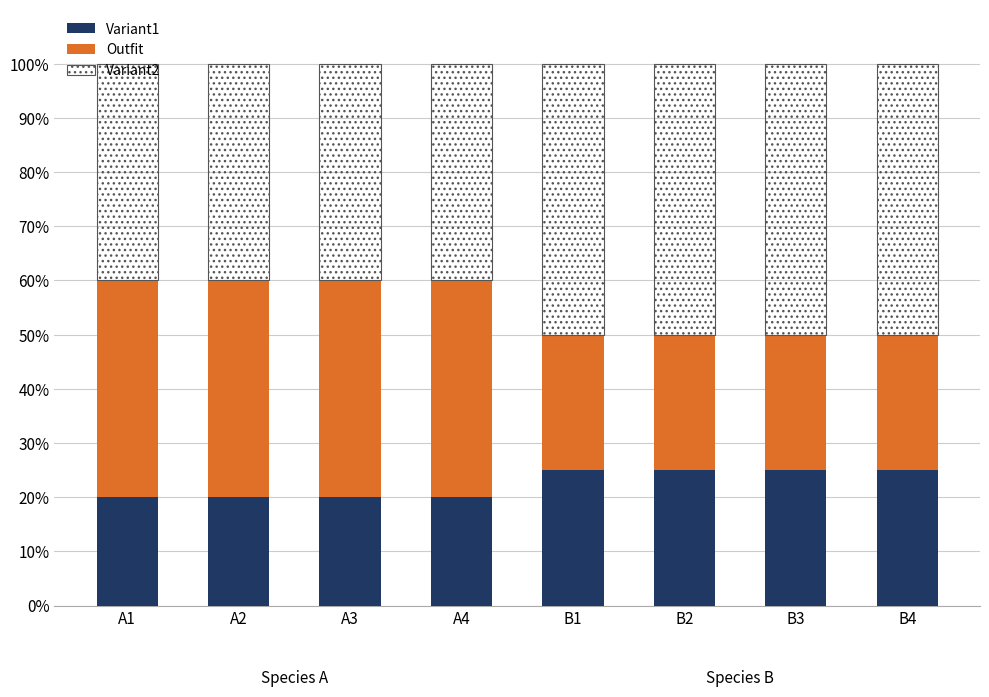

What is the total value across all series at B4?

100